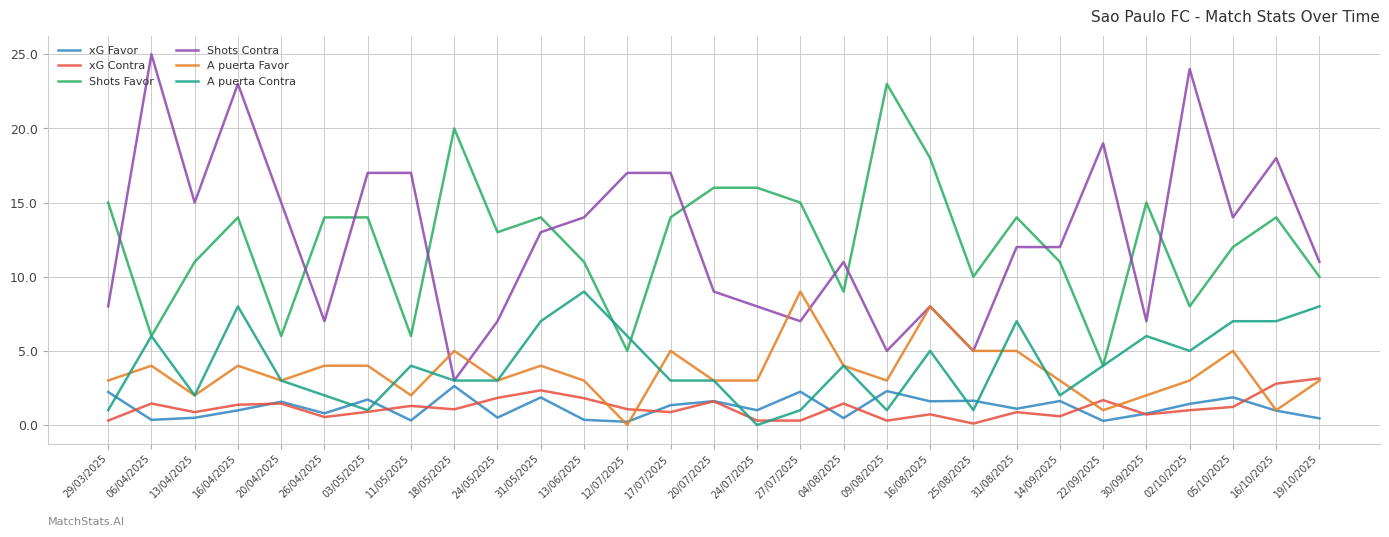

True or false: A puerta Favor has a value of 3.0 at 13/06/2025.

True